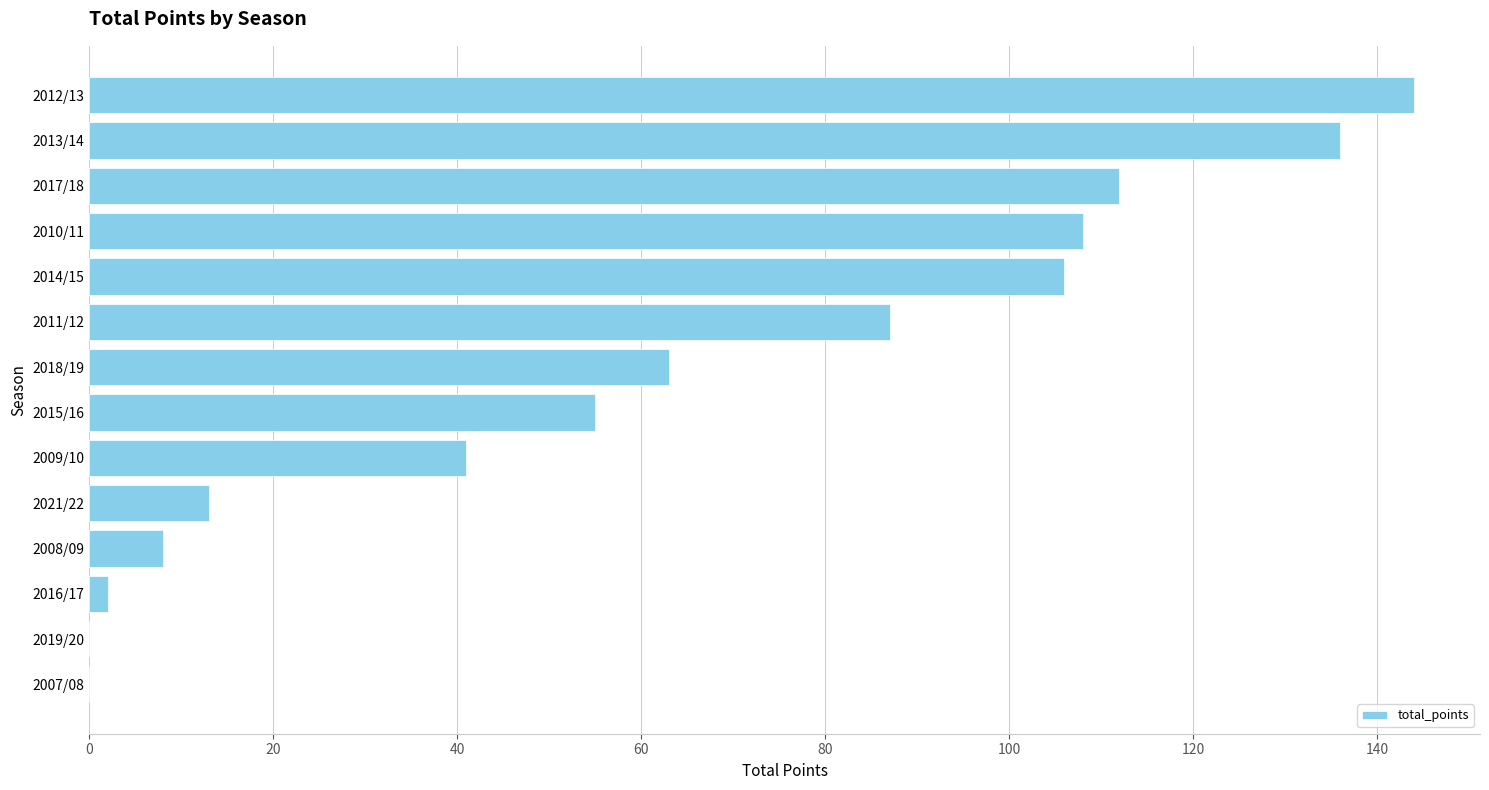

Is it true that the value at 2021/22 is 21?

False